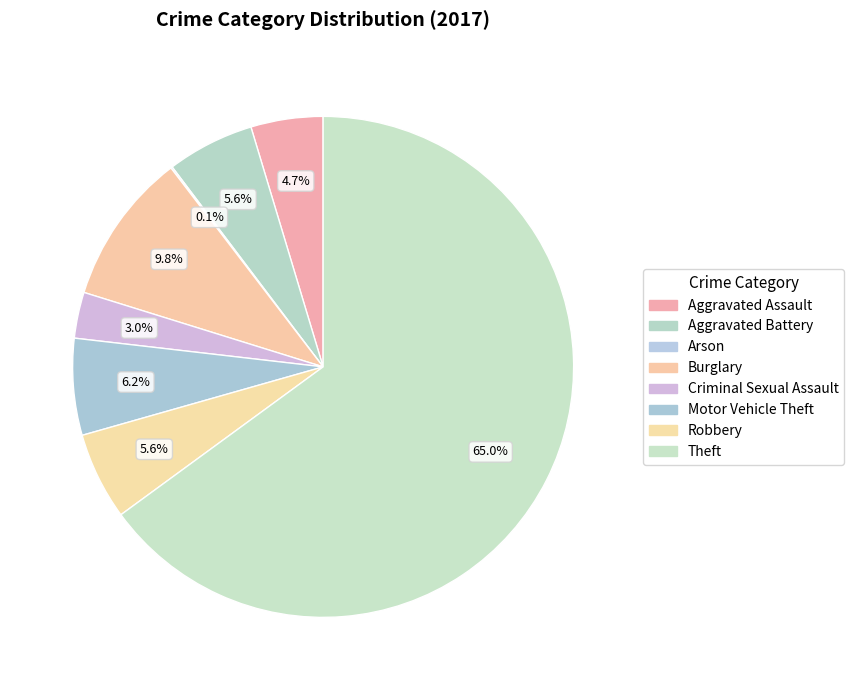

Is it true that Aggravated Battery is 6% of the pie?

True